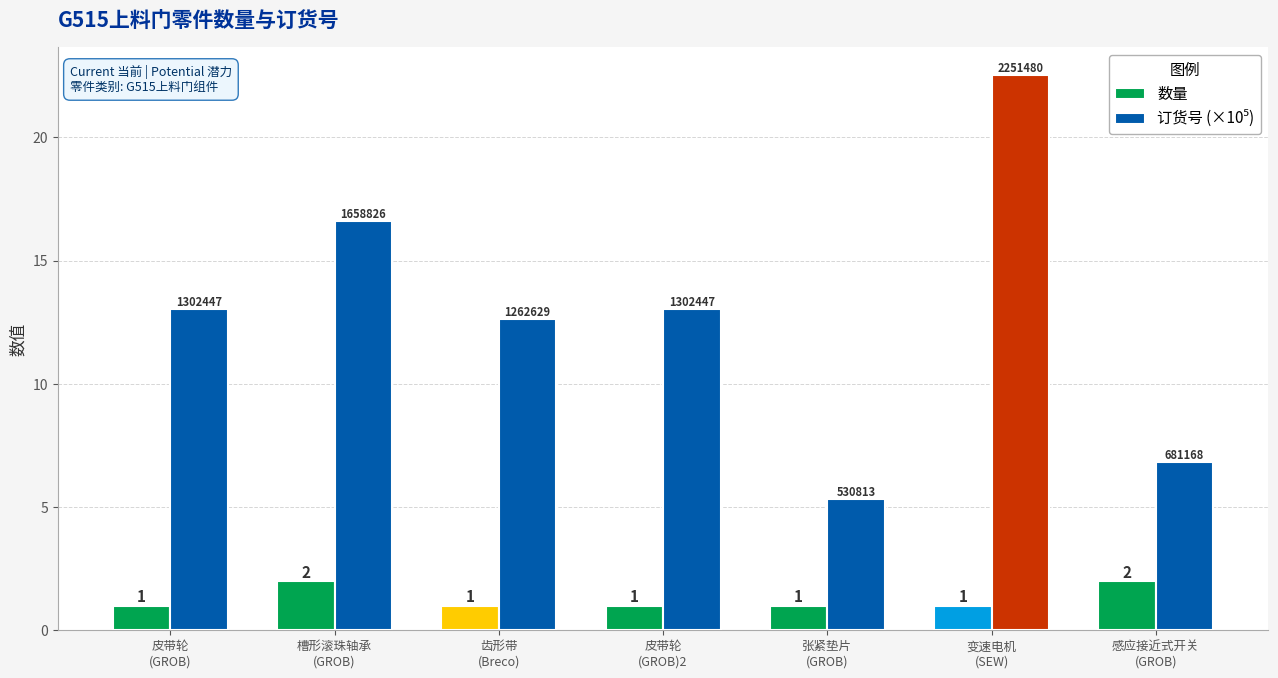

At how many categories does at least one series exceed 11?

5